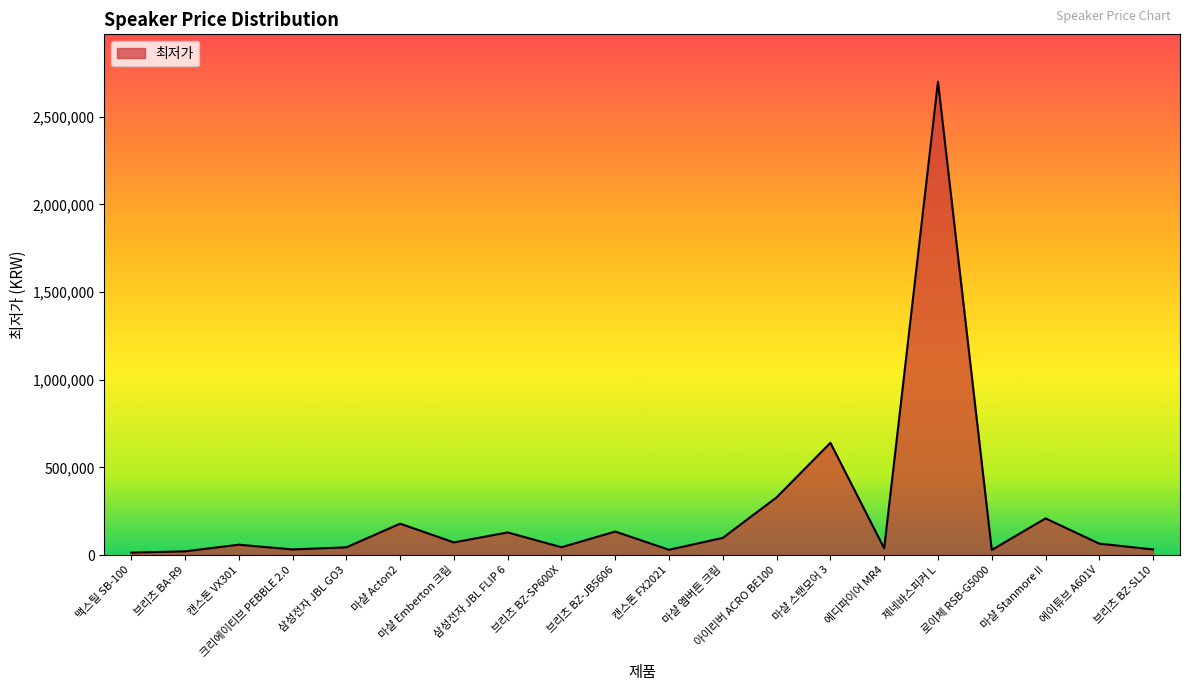

What is the difference between the maximum and minimum values?

2686000